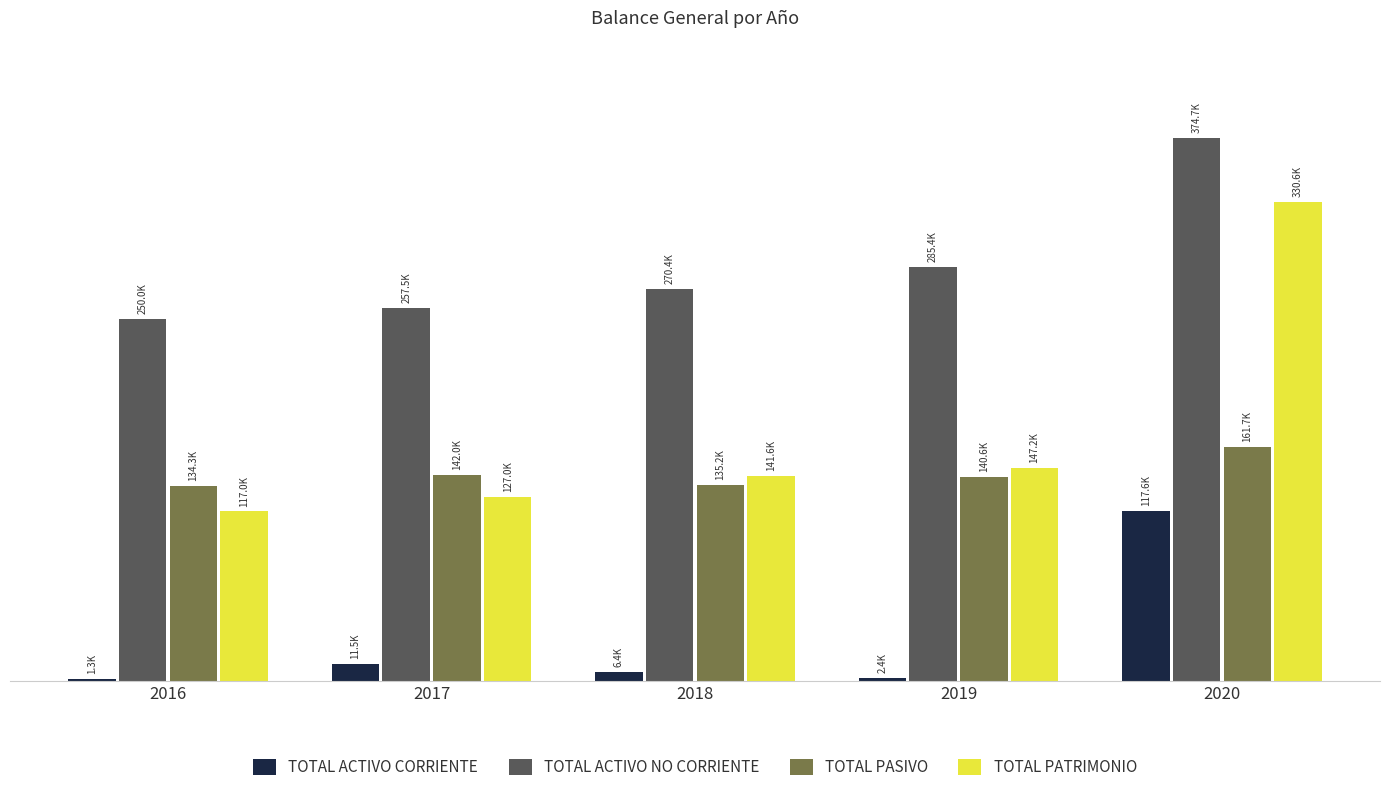

At which label does TOTAL PATRIMONIO reach its minimum?

2016